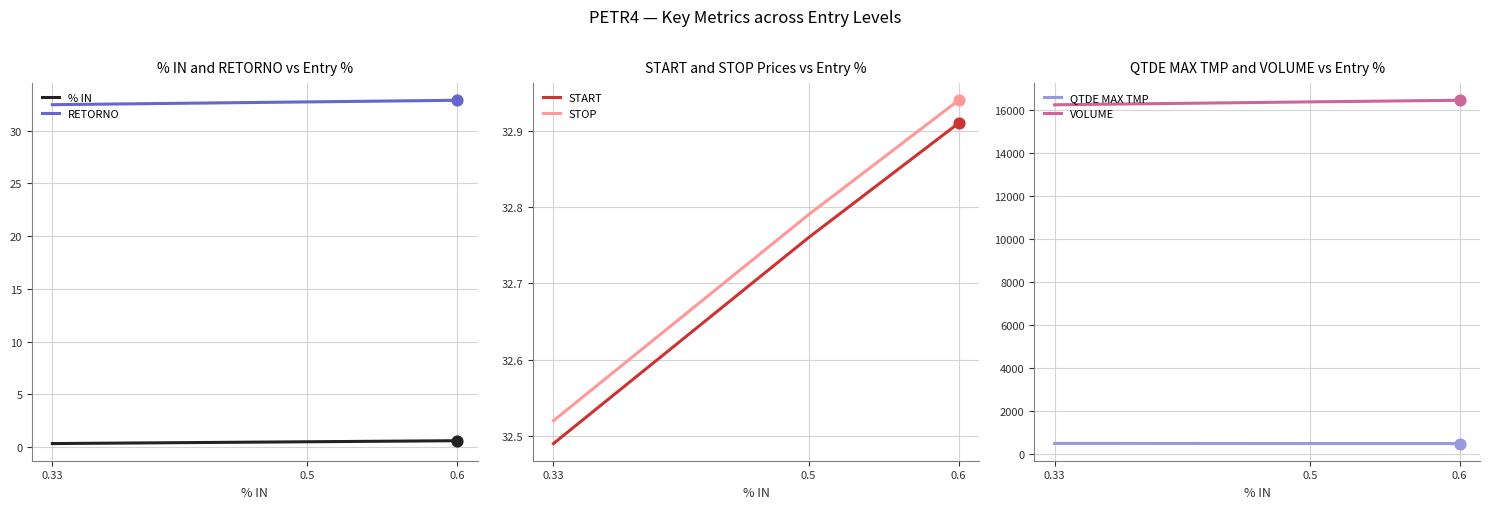

At which category is the sum across all series the highest?

0.6